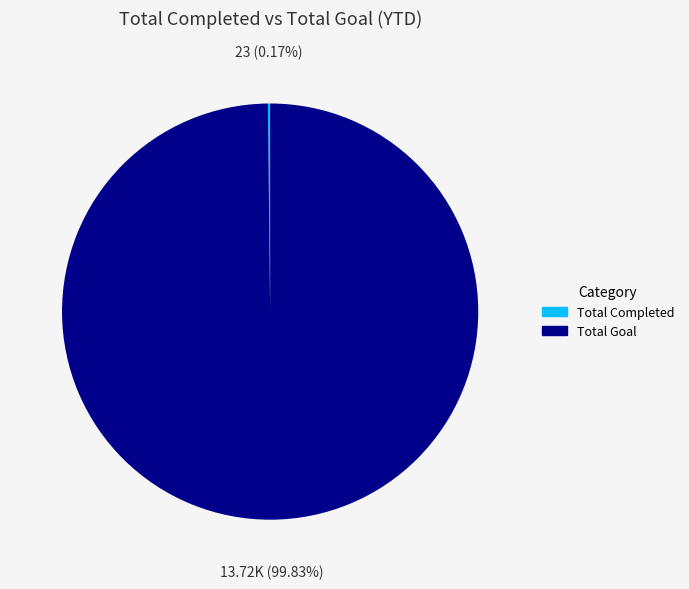

To the nearest percent, what portion does Total Goal represent?

100%